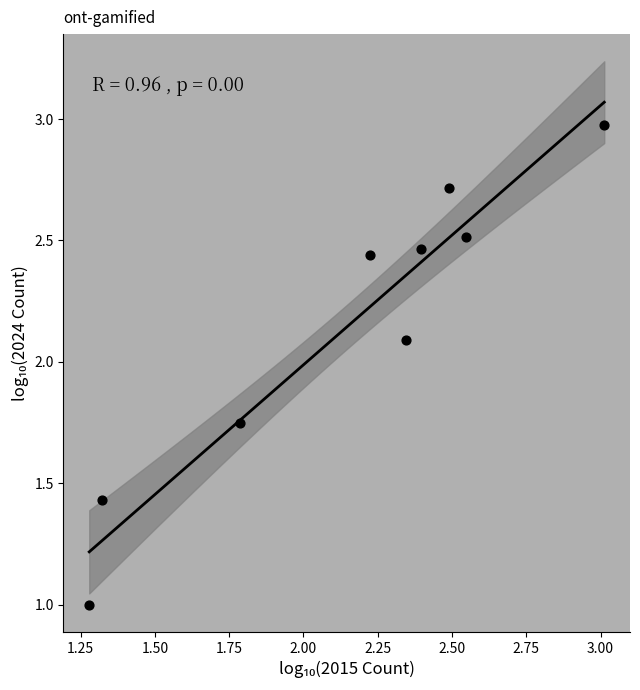

What is the average Y value?

2.2